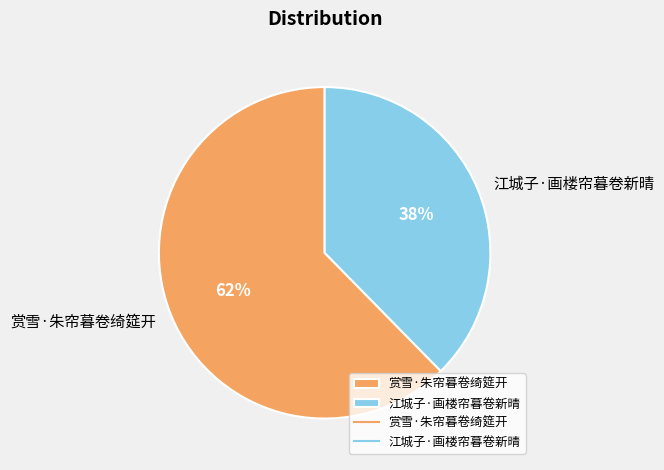

What is the majority slice?

赏雪·朱帘暮卷绮筵开